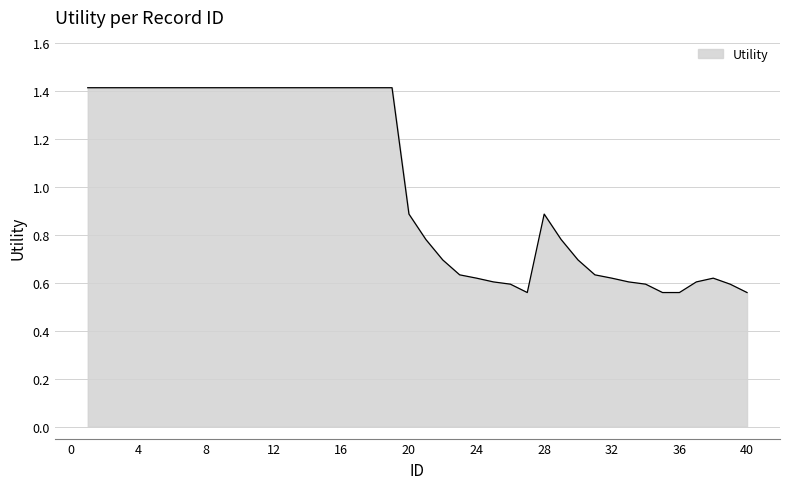

What is the maximum value shown in the chart?

1.4